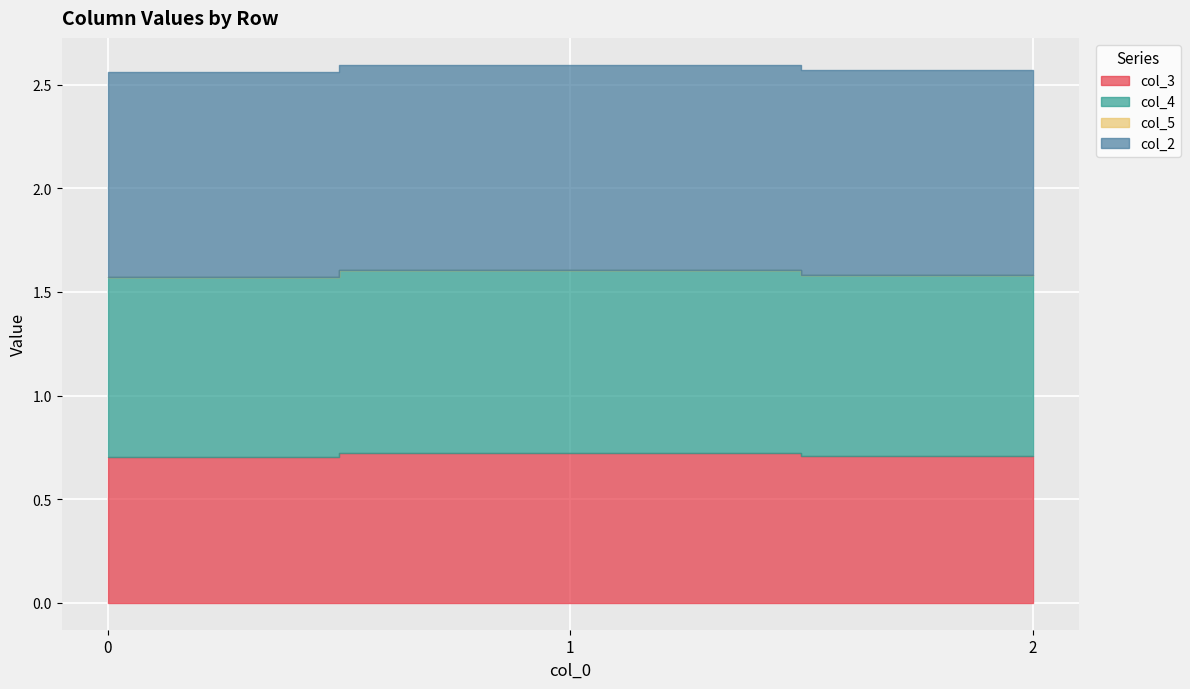

Reading left to right, what are all the values shown in this chart?

col_3: 0.7	0.7	0.7
col_4: 0.9	0.9	0.9
col_5: 0.0	0.0	0.0
col_2: 1.0	1.0	1.0